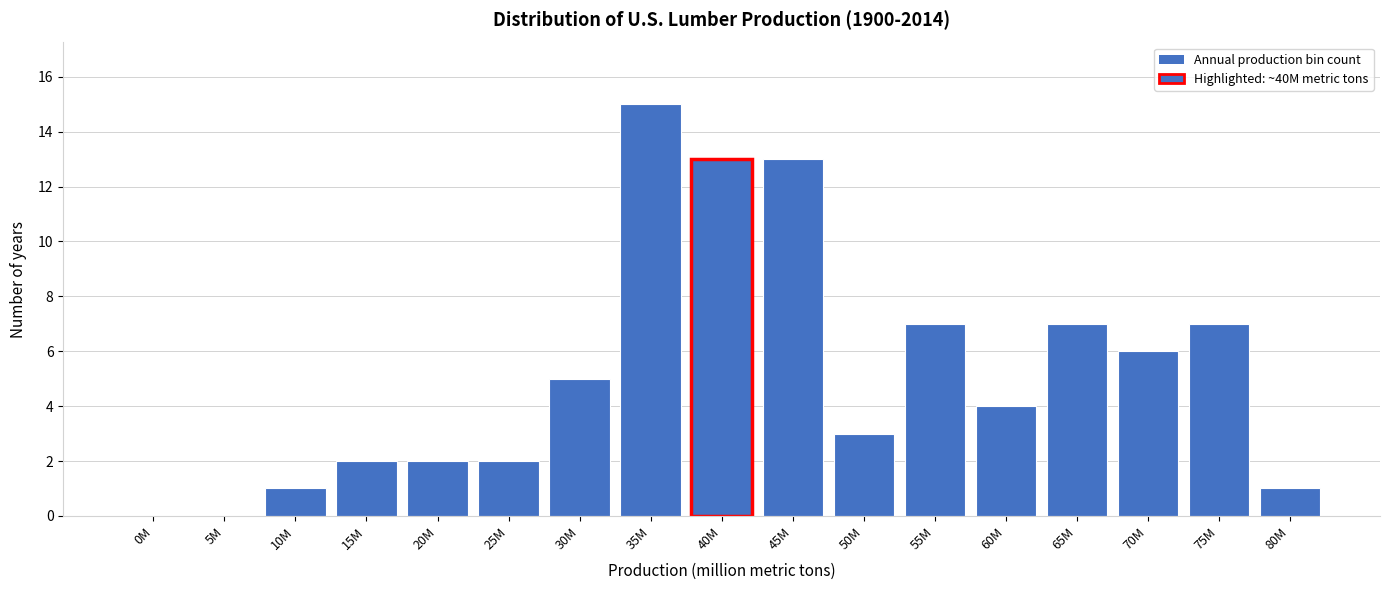

Reading left to right, extract all data points from this chart.

0M=0	5M=0	10M=1	15M=2	20M=2	25M=2	30M=5	35M=15	40M=13	45M=13	50M=3	55M=7	60M=4	65M=7	70M=6	75M=7	80M=1